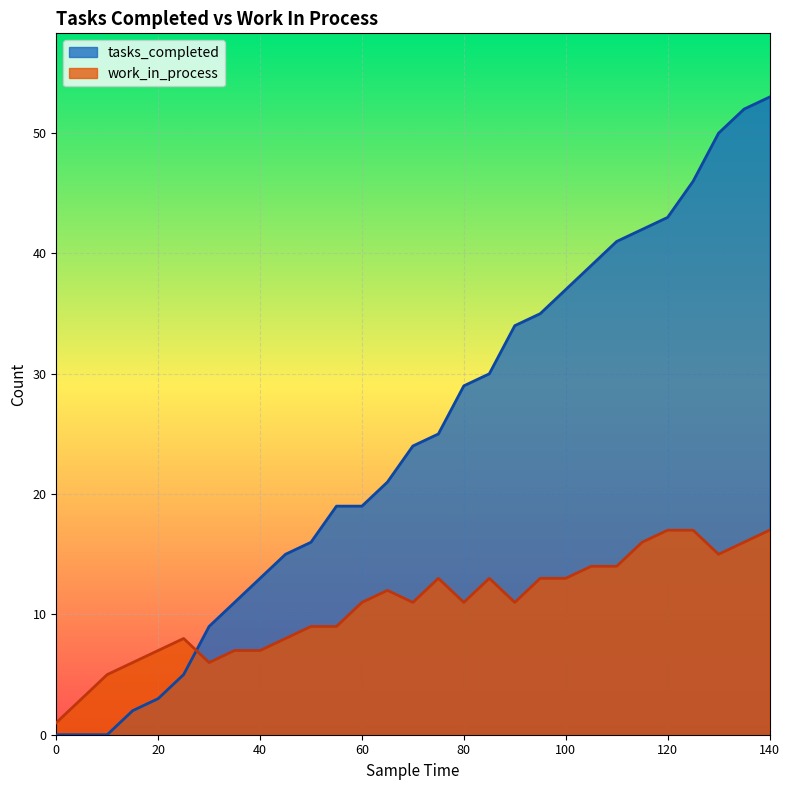

Which series has the largest range (max minus min)?

tasks_completed